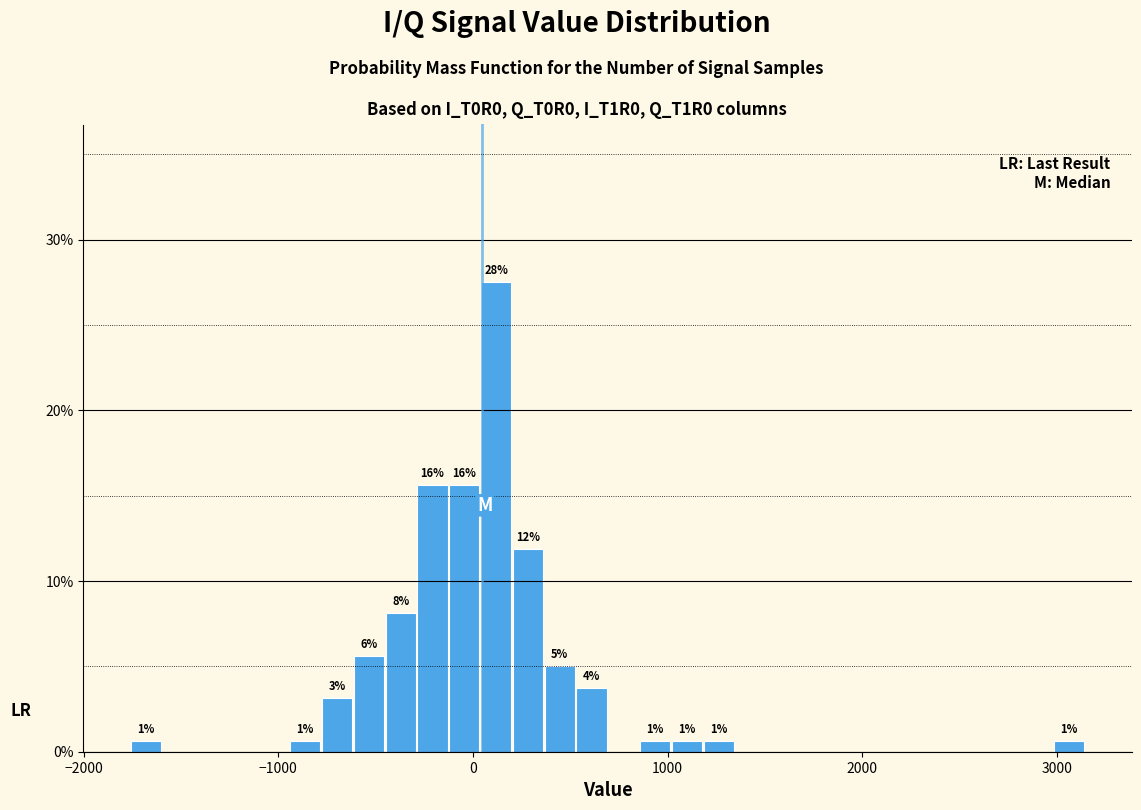

Around what value on the x-axis is the tallest bar? Give the approximate position of its centre, as read against the axis.

100